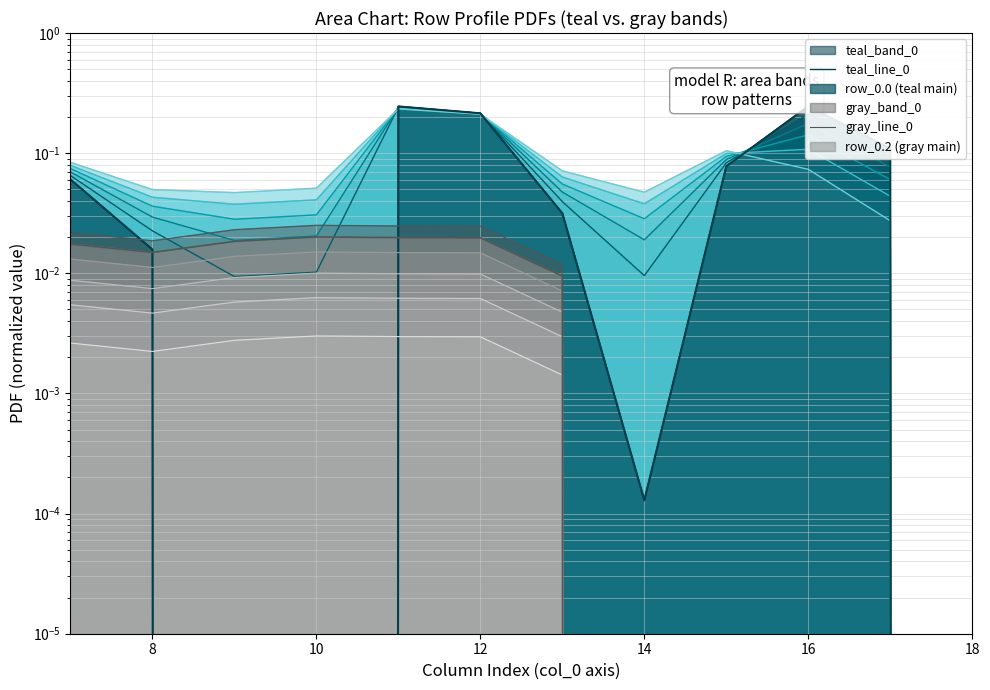

What is the difference between the maximum and minimum values in the teal_line_0 series?

0.2